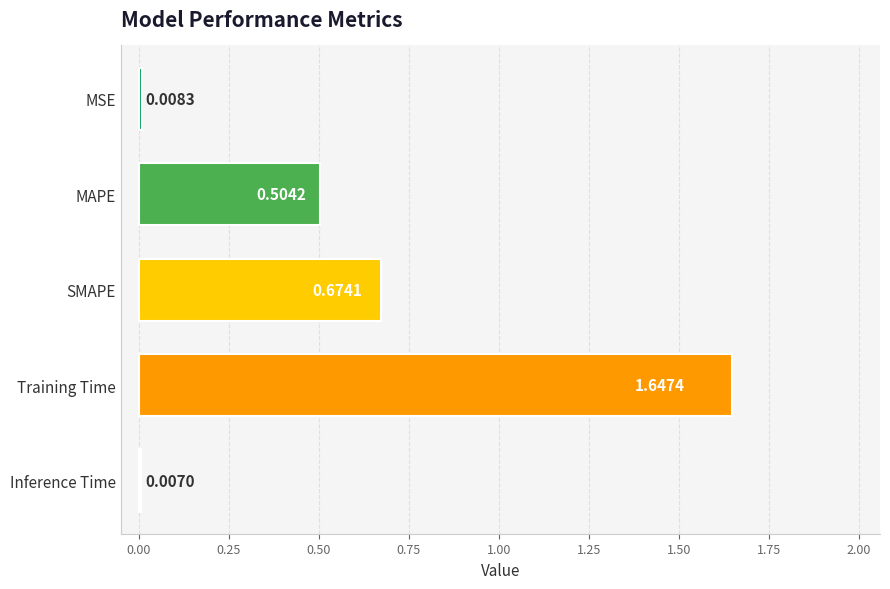

Which label corresponds to the smallest value in the chart?

Inference Time